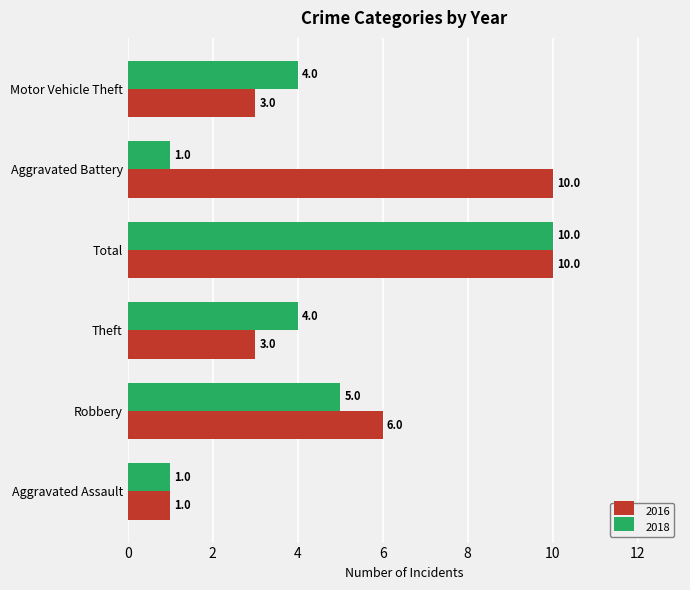

Is it true that 2018 equals 1 at Aggravated Assault?

True